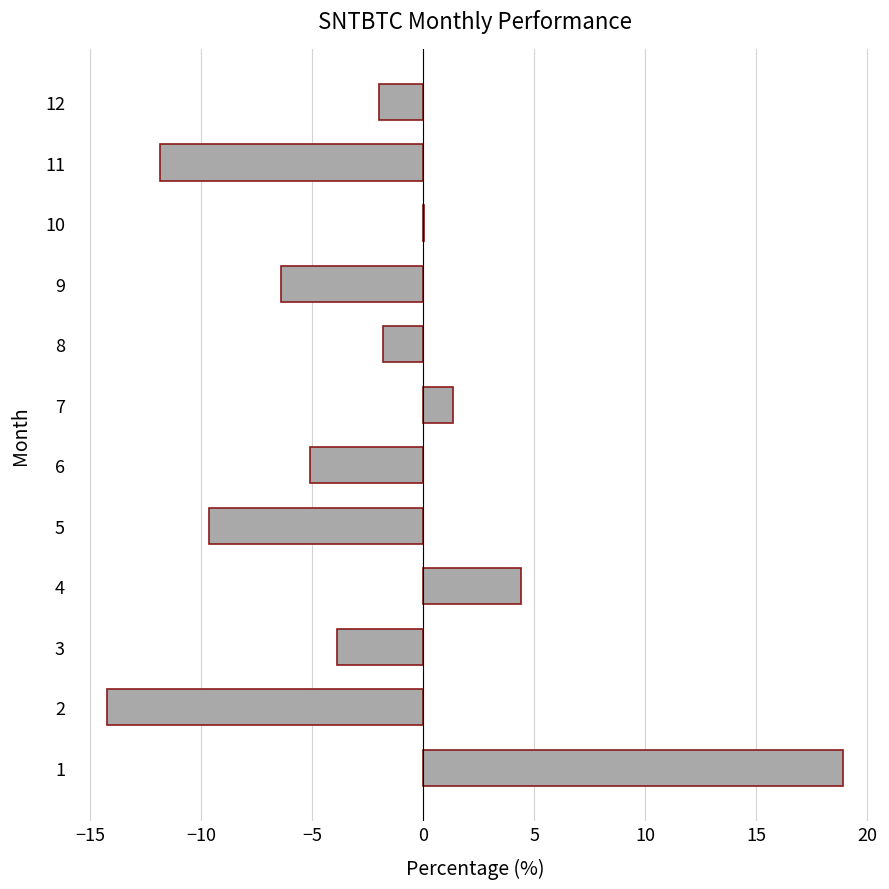

Which has a higher value, 9 or 5?

9